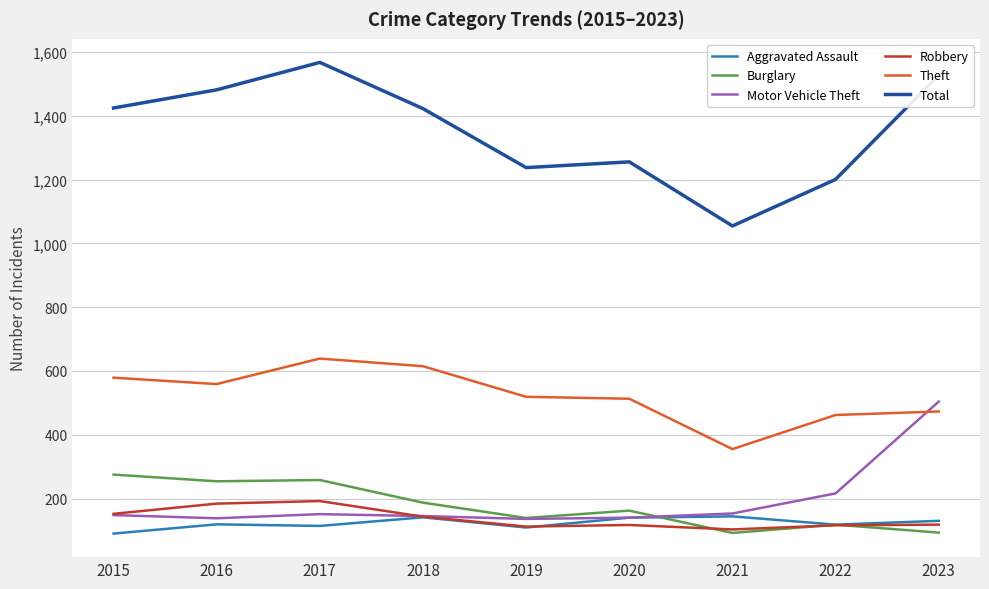

Which series has the largest range (max minus min)?

Total